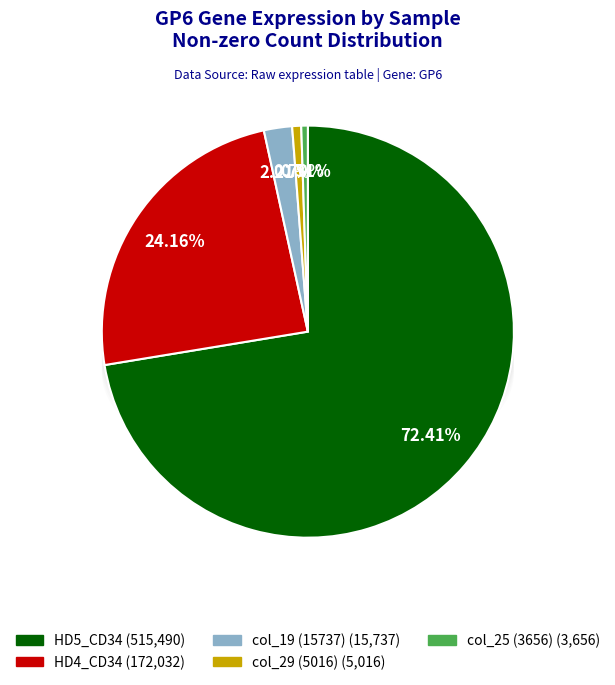

Is there a majority slice in this chart?

Yes